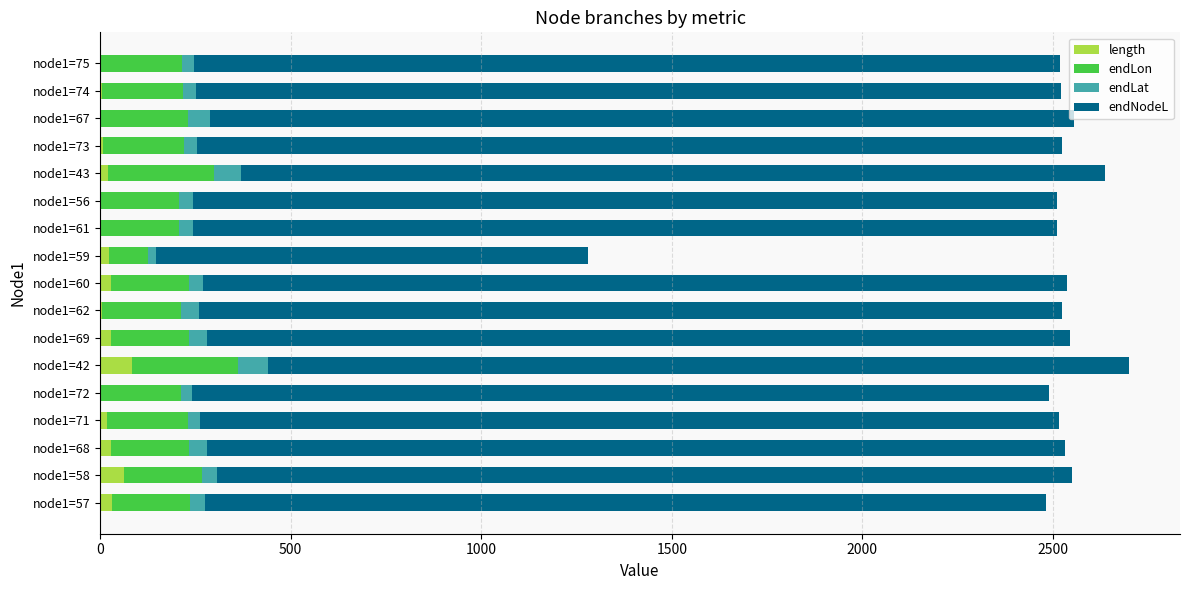

What is the maximum value for length?

84.0